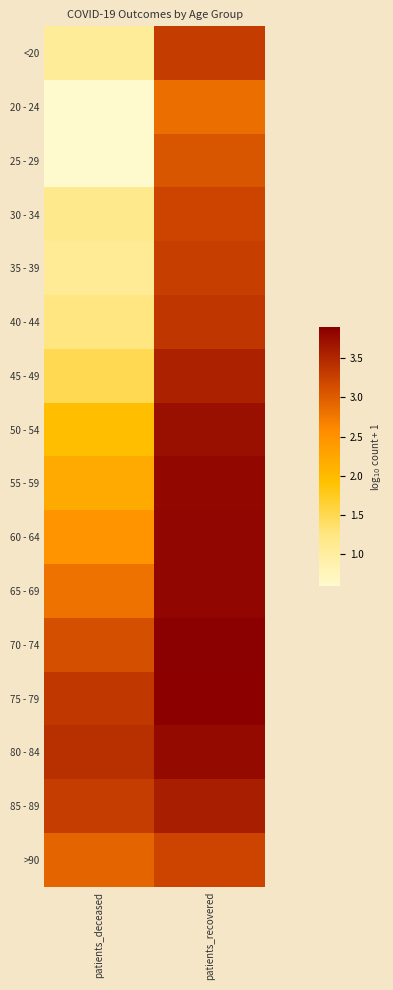

Reading right to left, list all the values displayed in this chart.

<20: patients_recovered=3.3	patients_deceased=1.0
20 - 24: patients_recovered=2.8	patients_deceased=0.6
25 - 29: patients_recovered=3.1	patients_deceased=0.6
30 - 34: patients_recovered=3.2	patients_deceased=1.1
35 - 39: patients_recovered=3.3	patients_deceased=1.1
40 - 44: patients_recovered=3.4	patients_deceased=1.3
45 - 49: patients_recovered=3.5	patients_deceased=1.5
50 - 54: patients_recovered=3.7	patients_deceased=2.0
55 - 59: patients_recovered=3.8	patients_deceased=2.2
60 - 64: patients_recovered=3.8	patients_deceased=2.5
65 - 69: patients_recovered=3.8	patients_deceased=2.8
70 - 74: patients_recovered=3.9	patients_deceased=3.1
75 - 79: patients_recovered=3.9	patients_deceased=3.4
80 - 84: patients_recovered=3.8	patients_deceased=3.4
85 - 89: patients_recovered=3.6	patients_deceased=3.3
>90: patients_recovered=3.2	patients_deceased=2.9